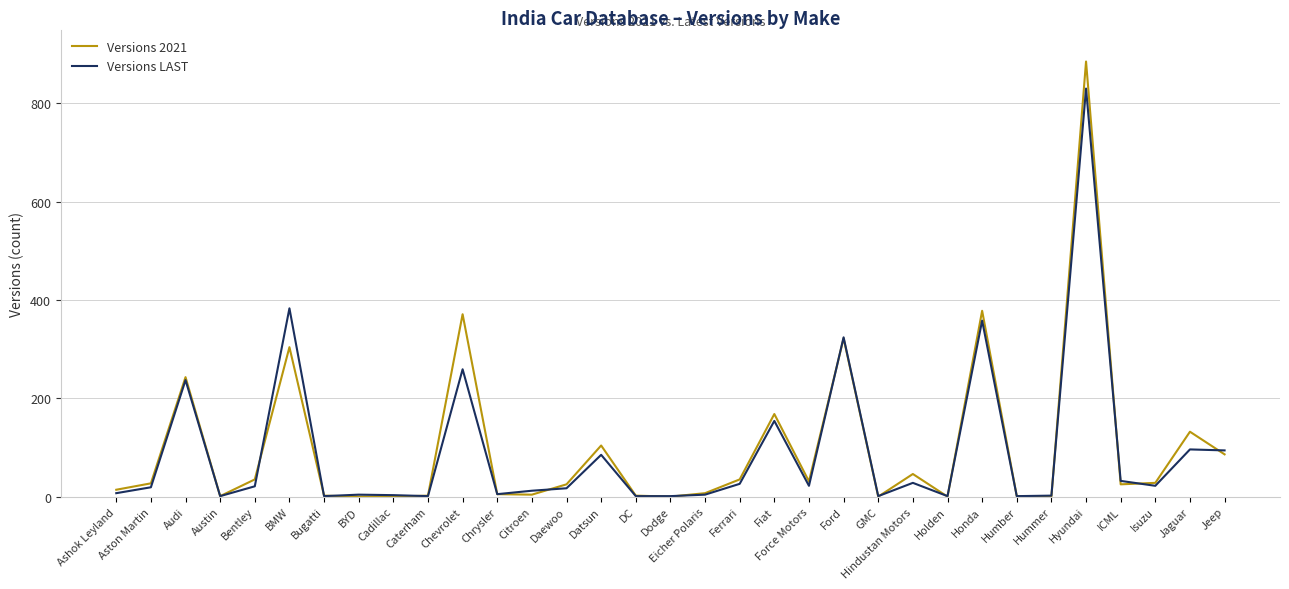

What is the approximate value of Versions LAST at Isuzu, to the nearest 10?

20